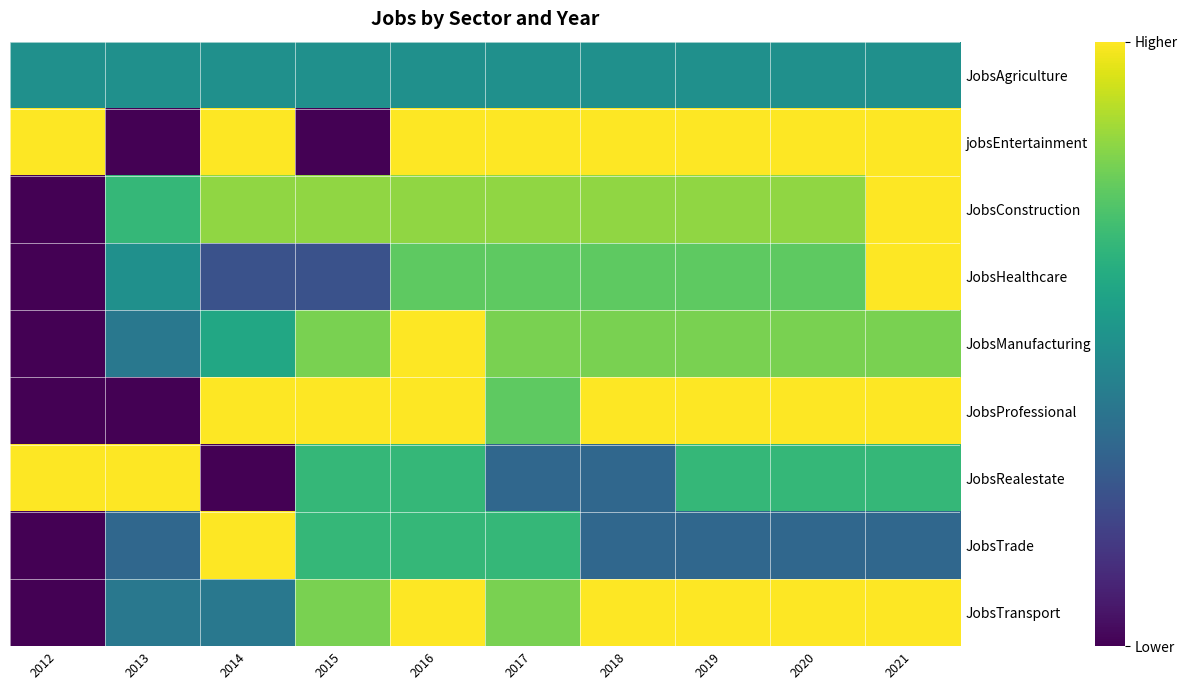

Which label corresponds to the smallest value in the chart?

2013